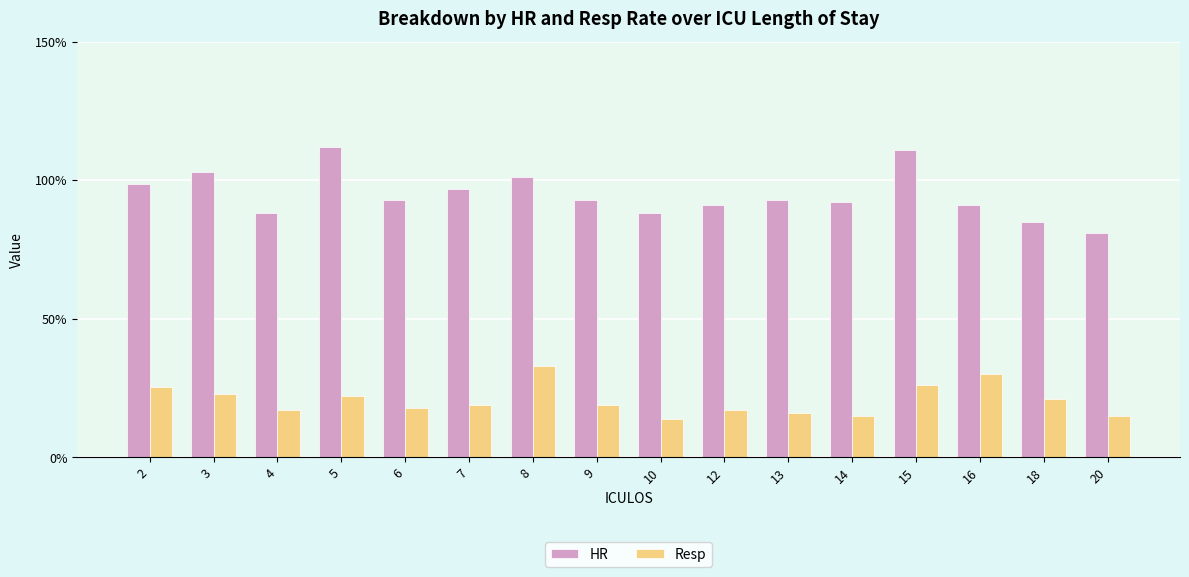

Which series has the largest total across all categories?

HR